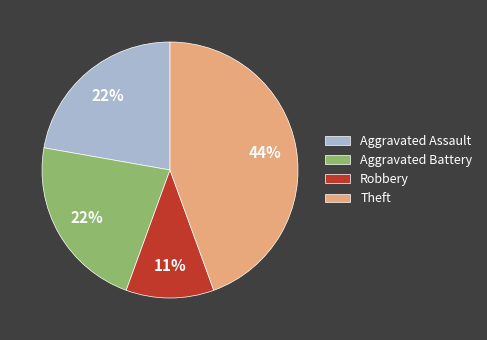

Approximately how many times larger is the value at Theft compared to Aggravated Battery?

2.0